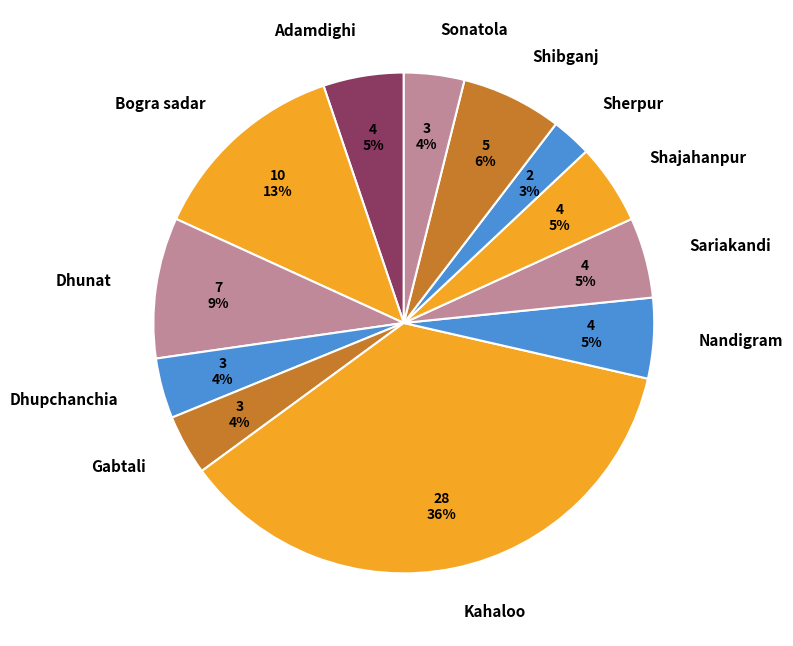

The Shajahanpur slice represents 10% of the pie. True or false?

False